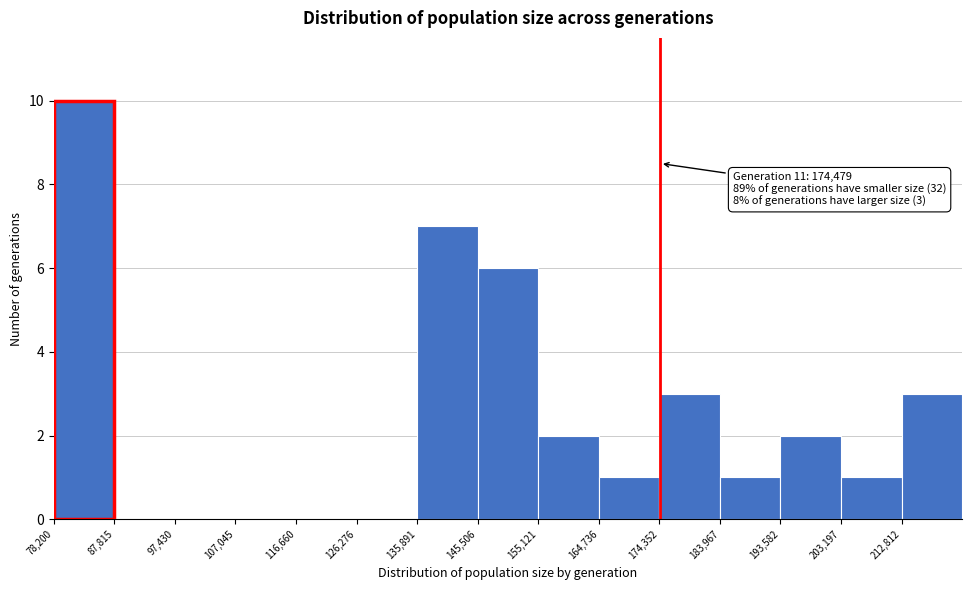

Over which range of the x-axis is the bar tallest?

78000 to 88000